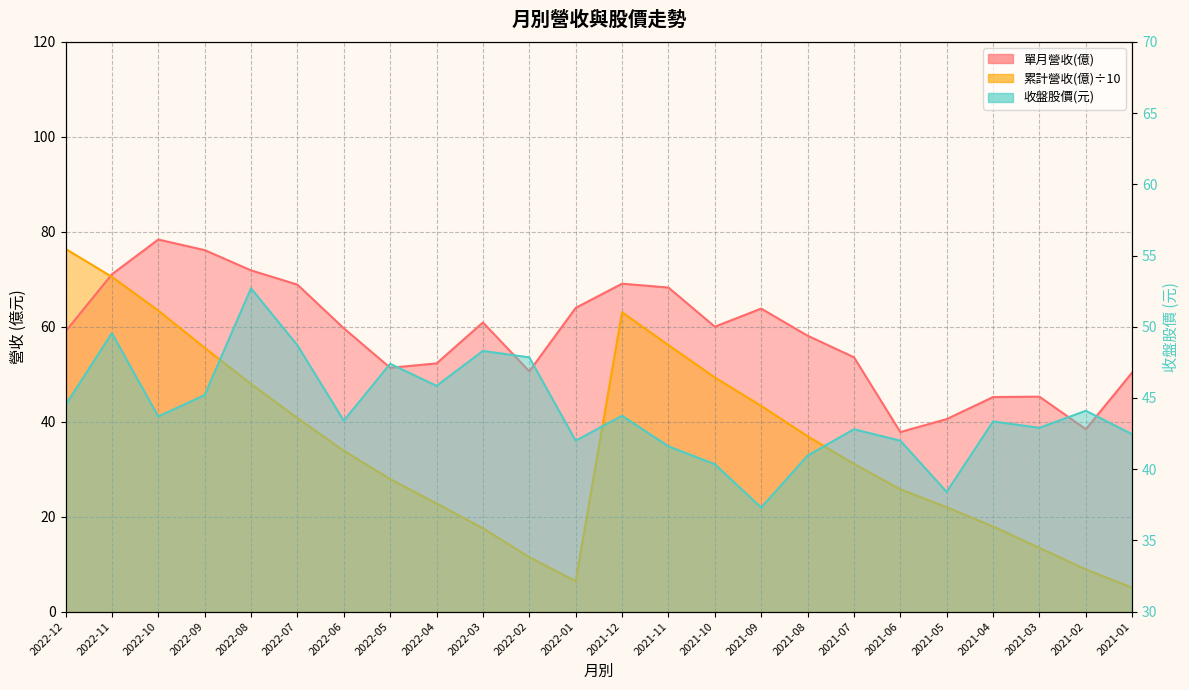

At which category is the sum across all series the highest?

2022-11